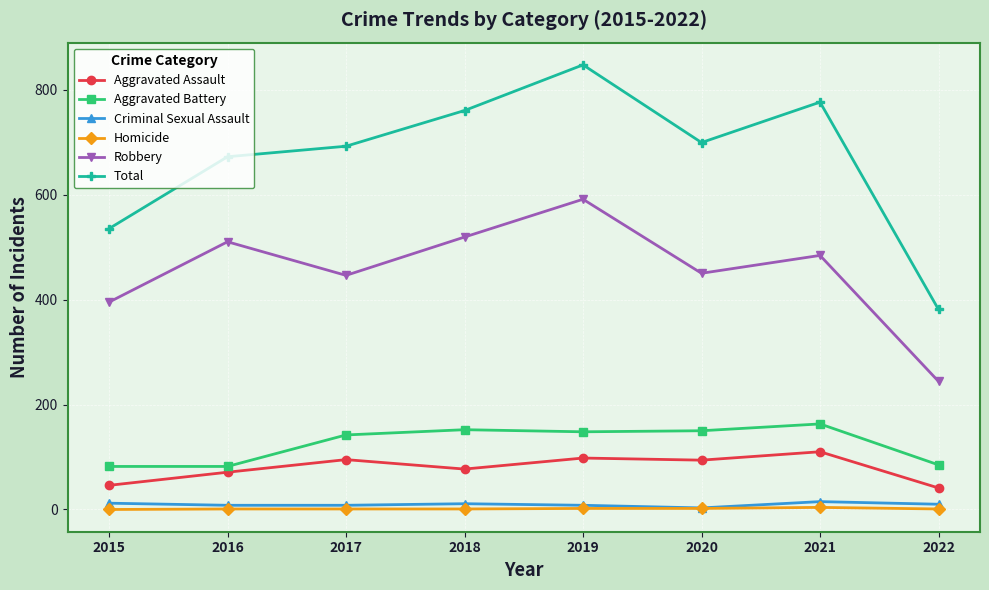

What are all the series names shown in the legend?

Aggravated Assault, Aggravated Battery, Criminal Sexual Assault, Homicide, Robbery, Total